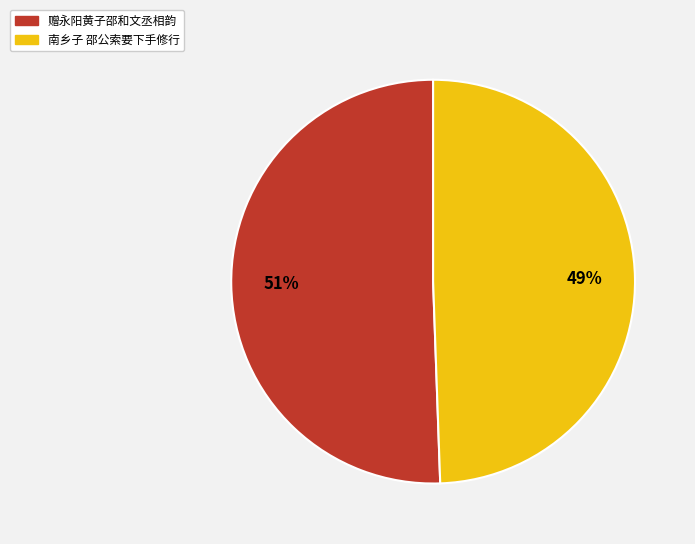

To the nearest percent, what percentage of the pie is 南乡子 邵公索要下手修行?

49%